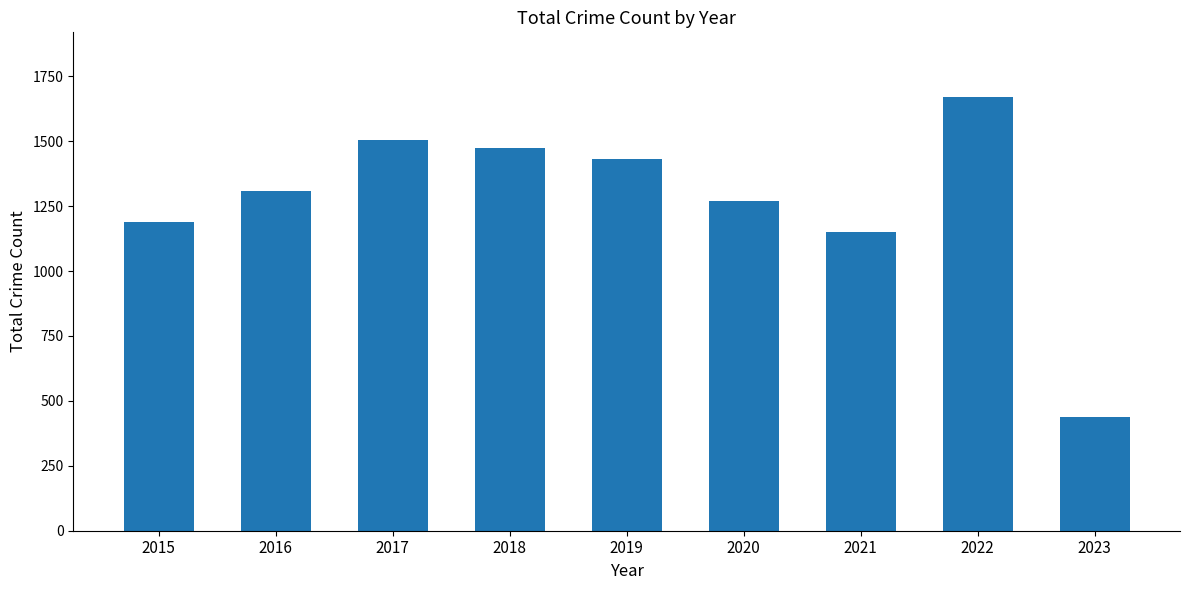

Count the number of data series in this chart.

1